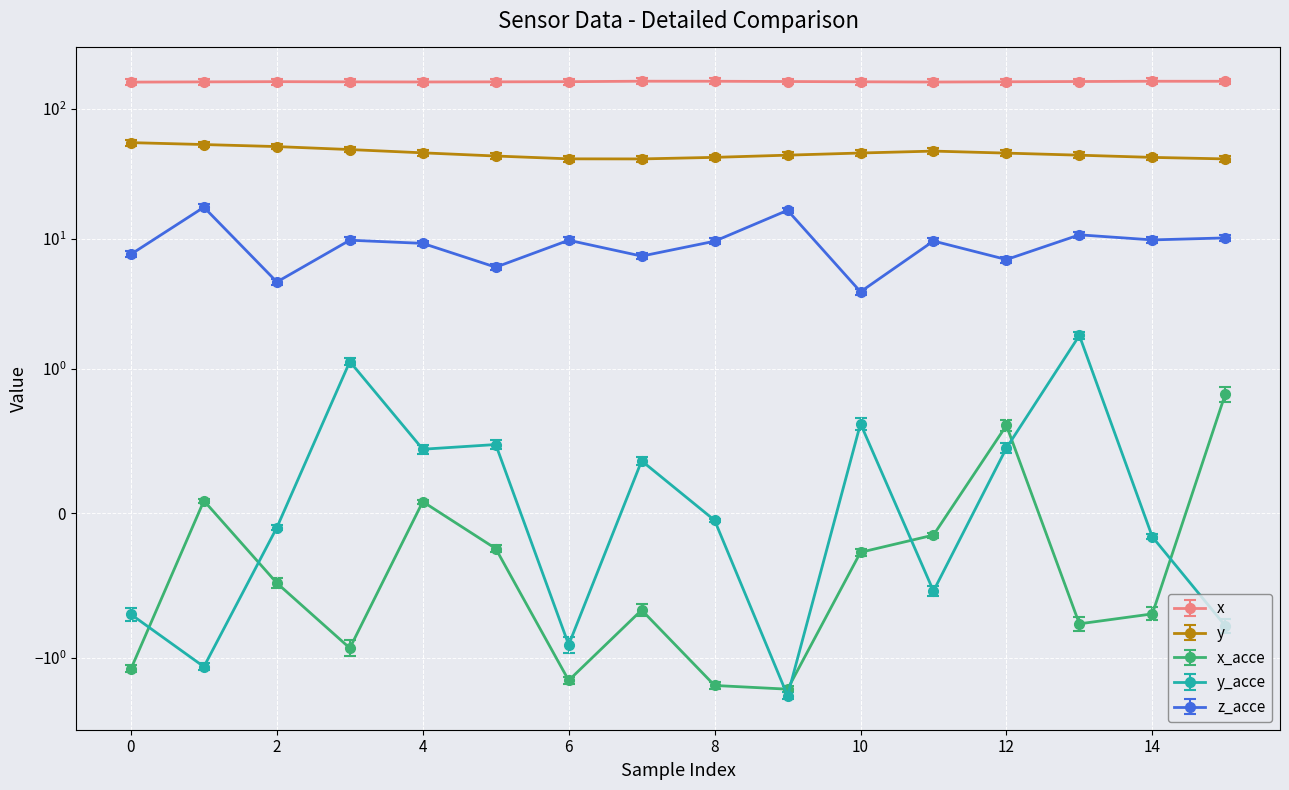

How many lines are shown in the chart?

5